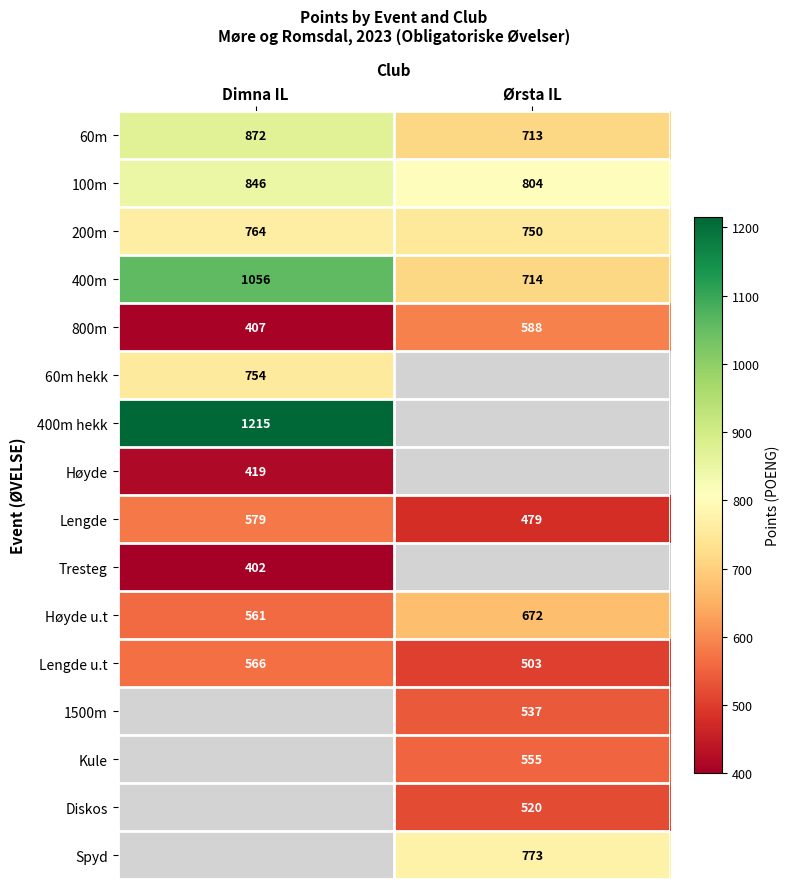

Which has a higher value, Dimna IL or Ørsta IL?

Dimna IL